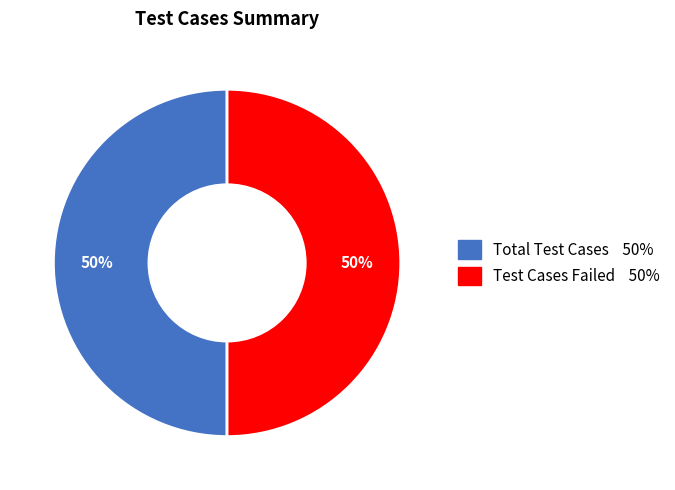

To the nearest percent, what is the average slice percentage?

50%